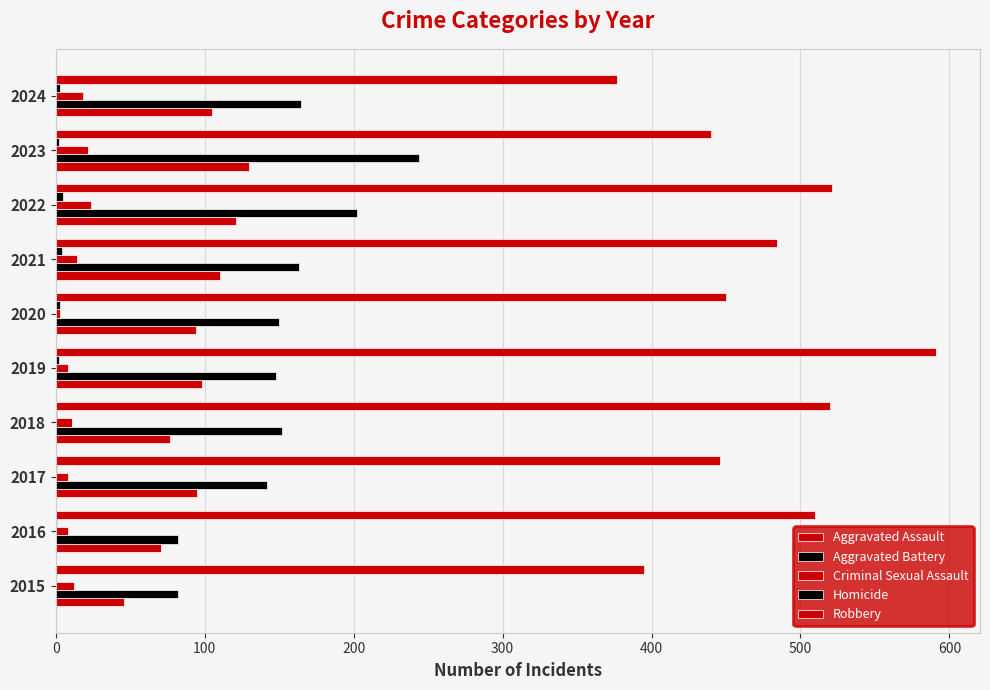

Count the number of data series in this chart.

5